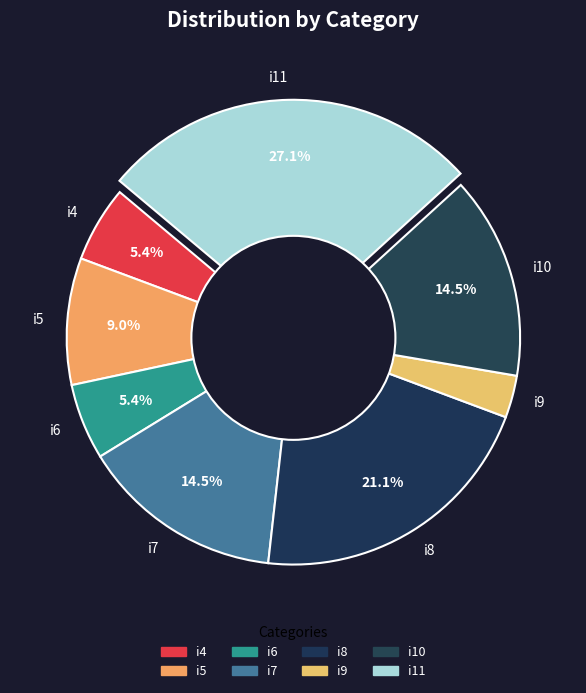

Between i5 and i6, which is larger?

i5